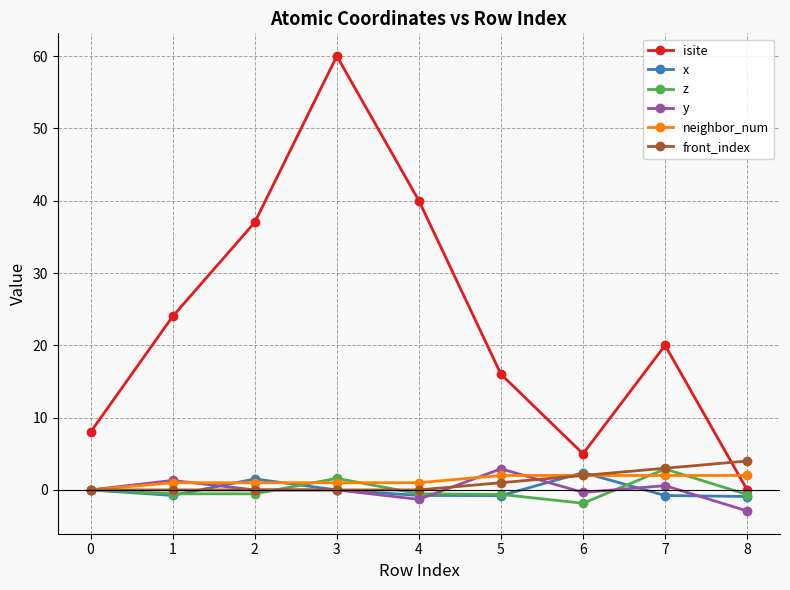

At which category does isite reach its first local peak?

3